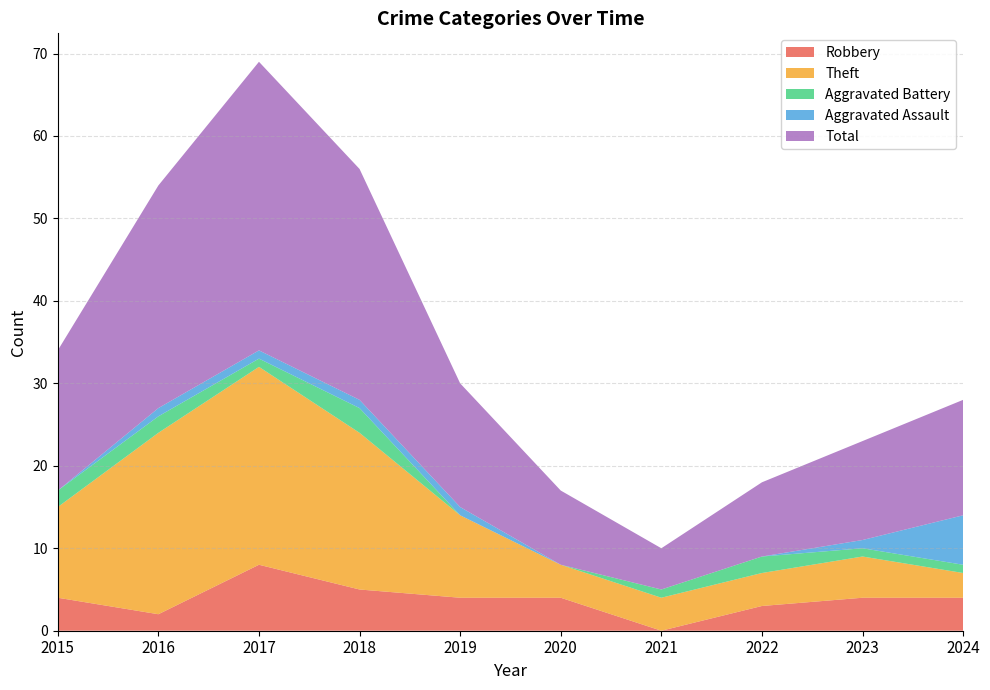

Reading left to right, what are all the values shown in this chart?

Robbery: 4	2	8	5	4	4	0	3	4	4
Theft: 11	22	24	19	10	4	4	4	5	3
Aggravated Battery: 2	2	1	3	0	0	1	2	1	1
Aggravated Assault: 0	1	1	1	1	0	0	0	1	6
Total: 17	27	35	28	15	9	5	9	12	14